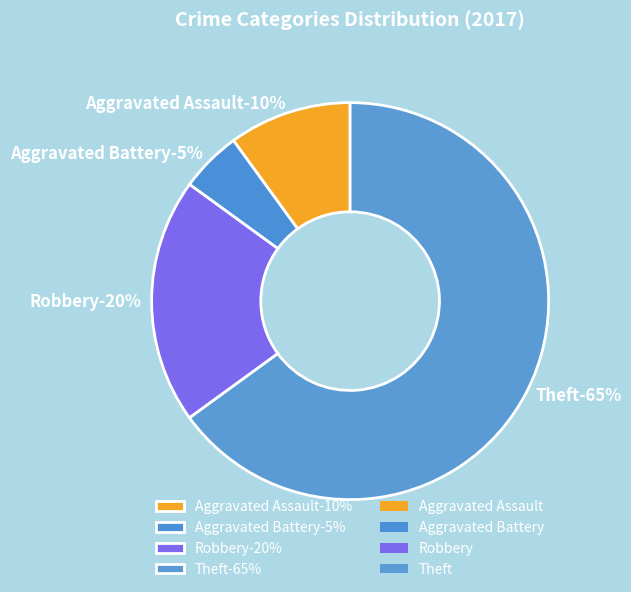

Count the number of slices in the pie.

4